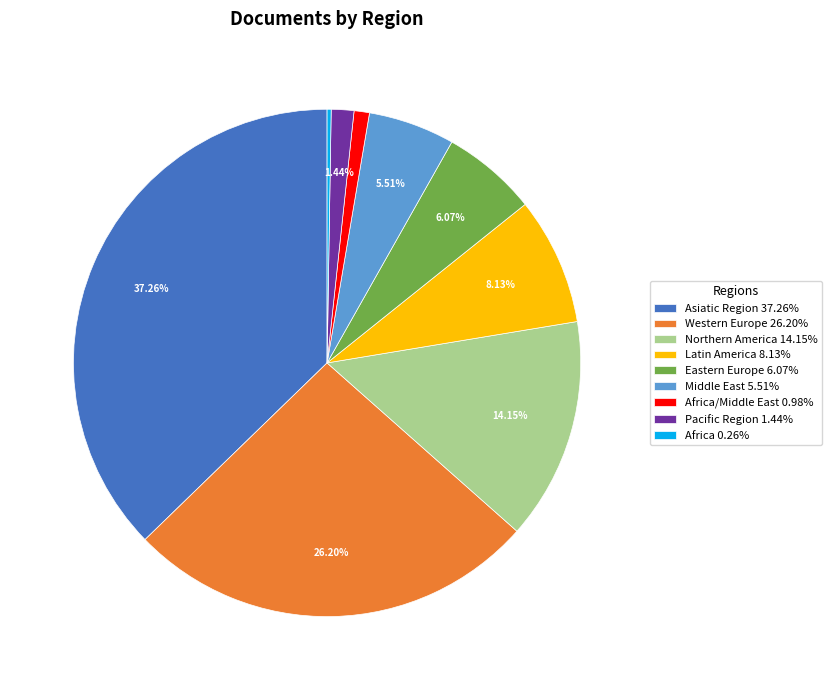

Which has a higher value, Asiatic Region 37.26% or Eastern Europe 6.07%?

Asiatic Region 37.26%